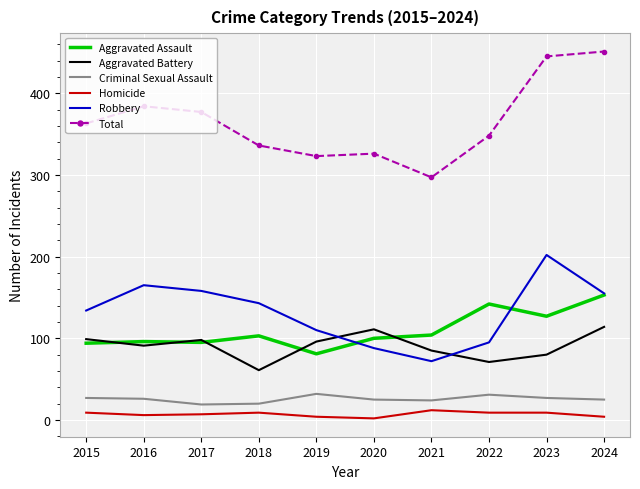

What is the total value across all series at 2022?

696